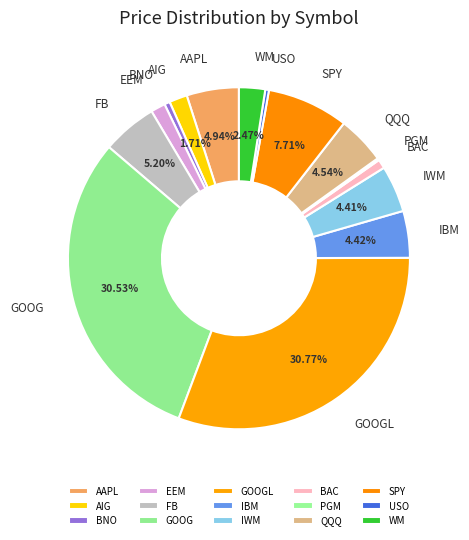

Combined, do IBM and WM account for over 50%?

No